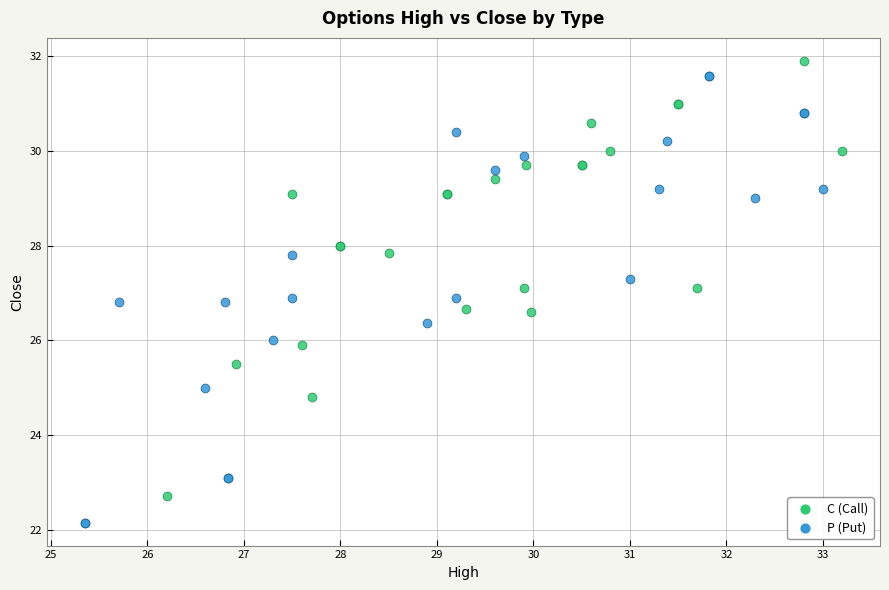

Which series has the largest Y range (max minus min)?

P (Put)